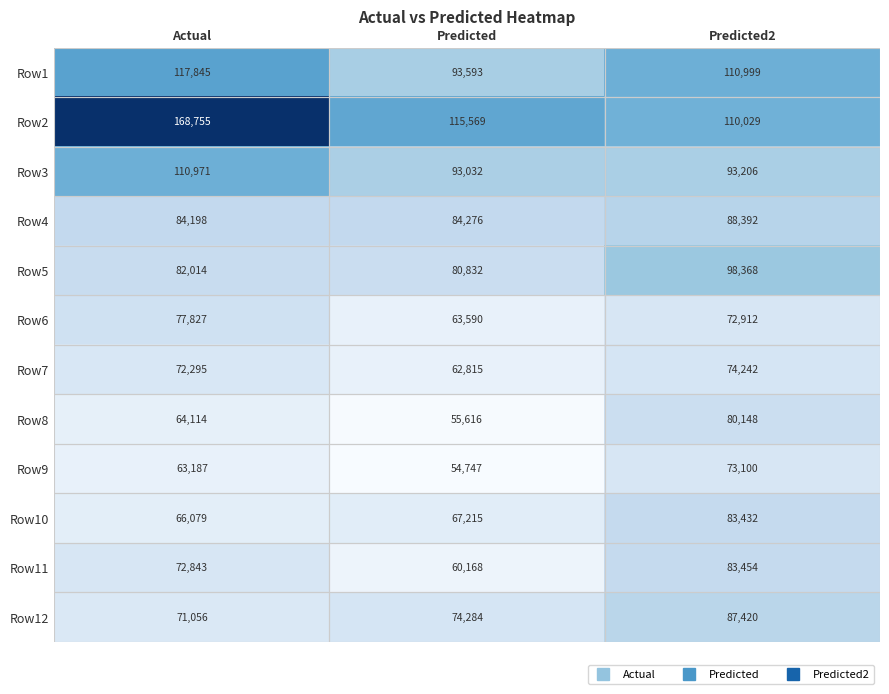

At which category is the sum across all series the highest?

Predicted2